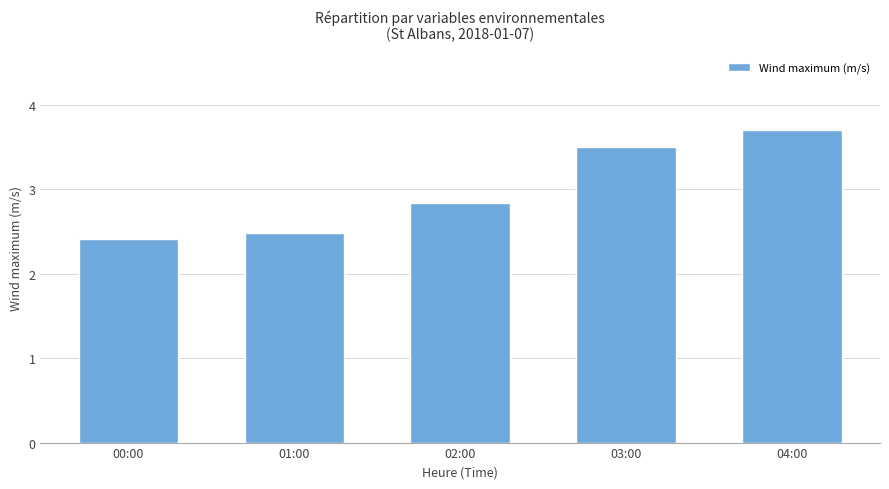

Approximately how many times larger is the value at 04:00 compared to 03:00?

1.1